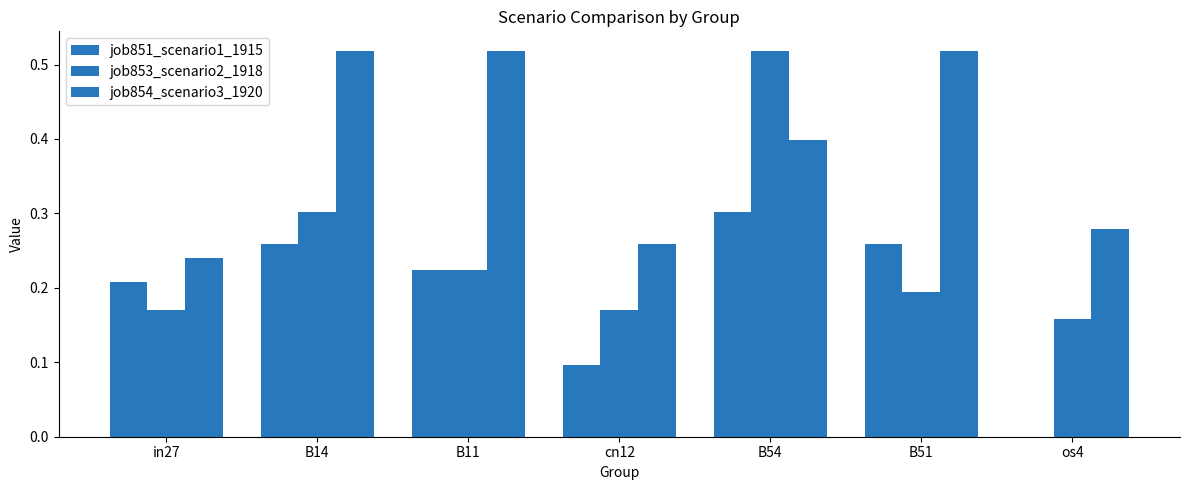

Which series changed the most between B14 and B54?

job853_scenario2_1918